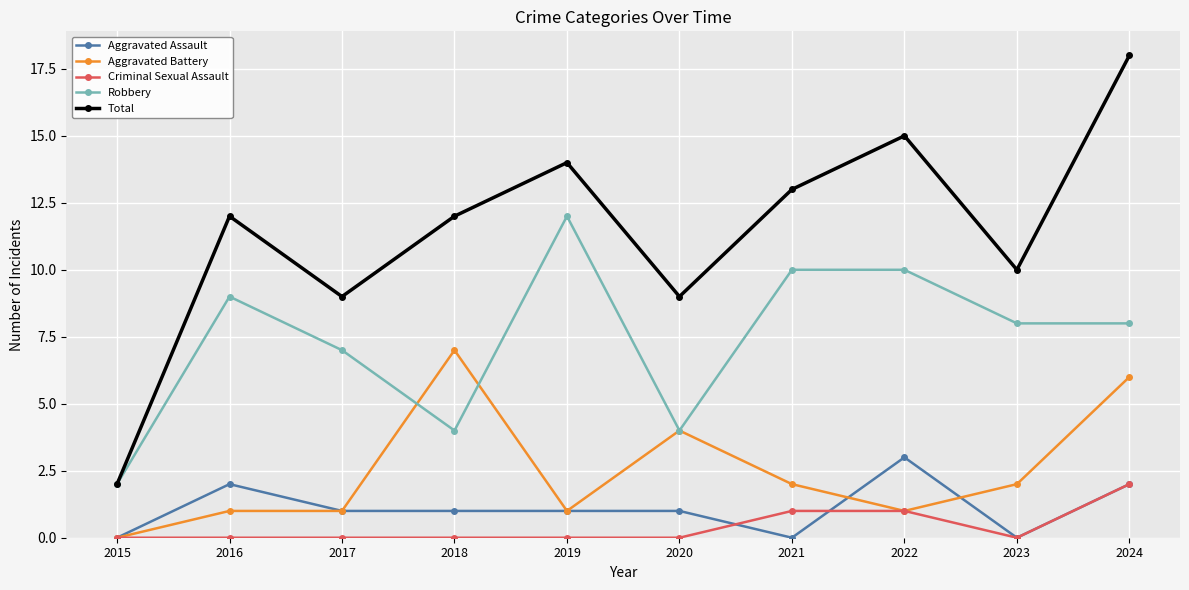

What is the sum of the Robbery values at 2024 and 2020?

12